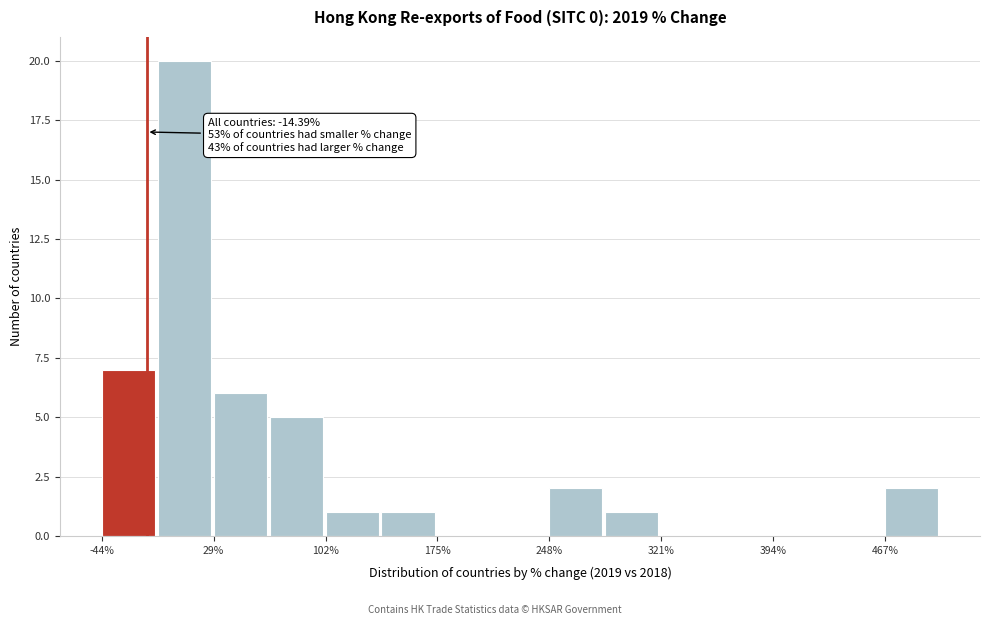

Around what value on the x-axis is the tallest bar? Give the approximate position of its centre, as read against the axis.

10